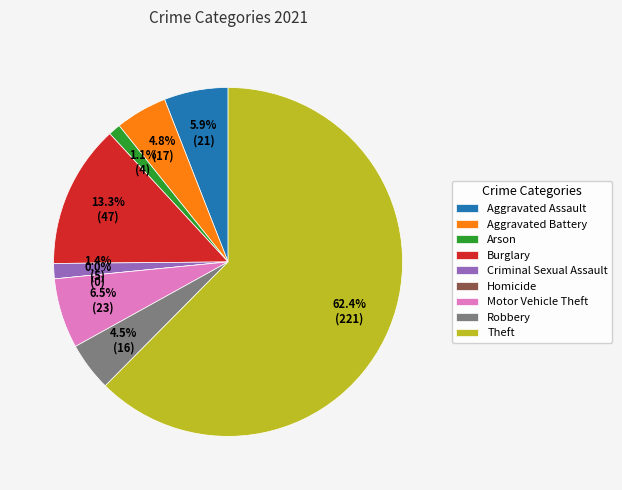

Is there any slice that represents more than half of the pie?

Yes